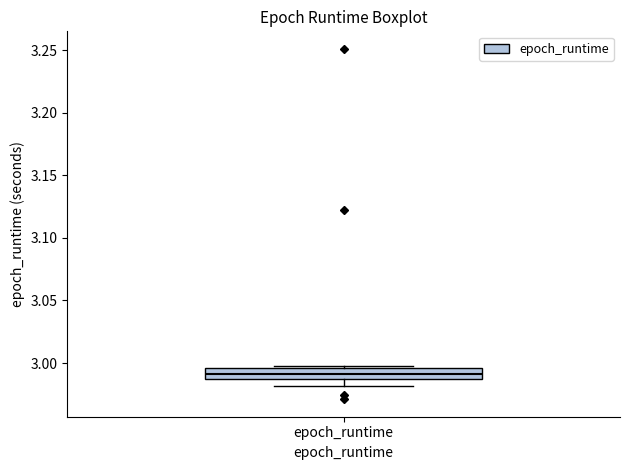

Read this box plot against the y-axis: the position of the median line, the range covered by the box, and the ends of both whiskers. The values are not printed on the chart, so give them approximately, as read against the axis.

median 2.990 (inside the box), box 2.990 to 2.995, whiskers 2.980 to 3.000